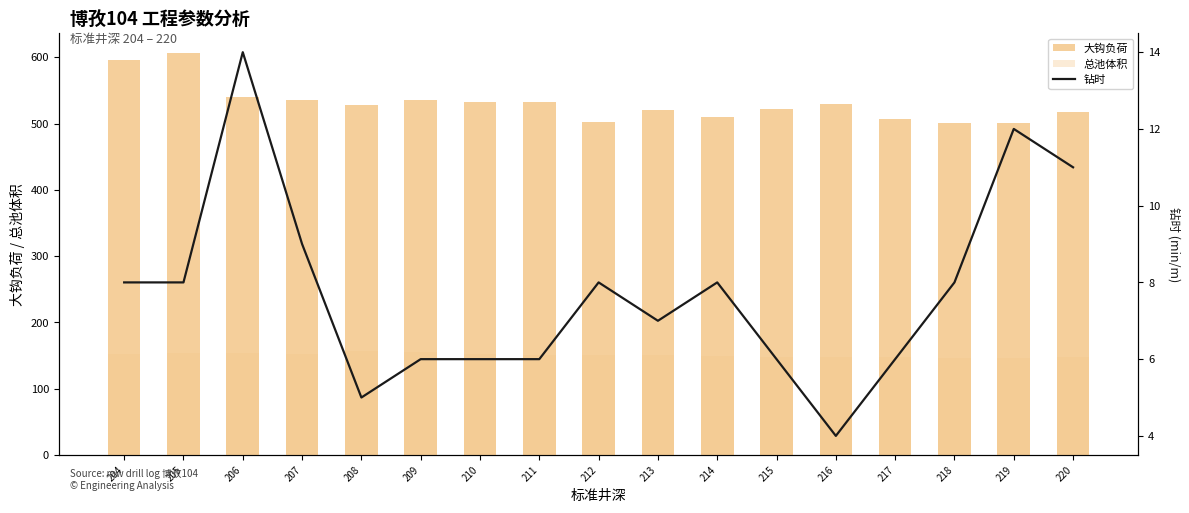

Which series has the widest spread of values?

大钩负荷